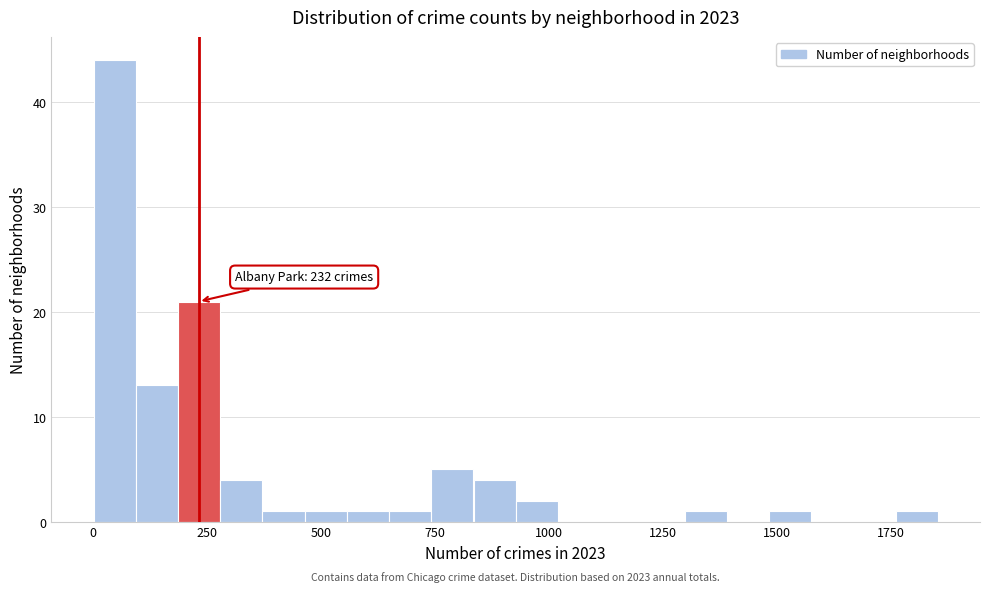

Around what value on the x-axis is the tallest bar? Give the approximate position of its centre, as read against the axis.

50